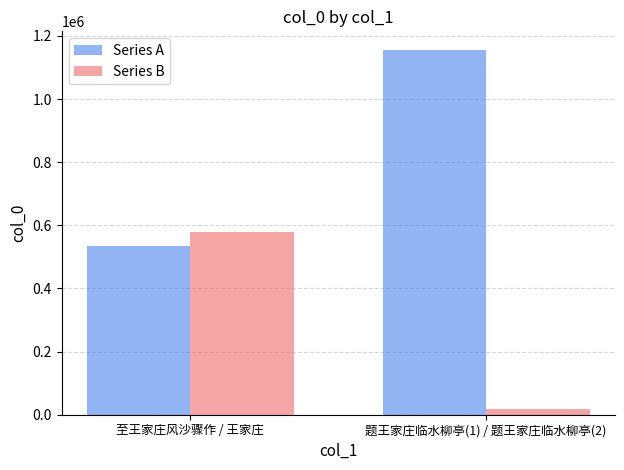

How many Series A values are between 533202 and 1156687?

2